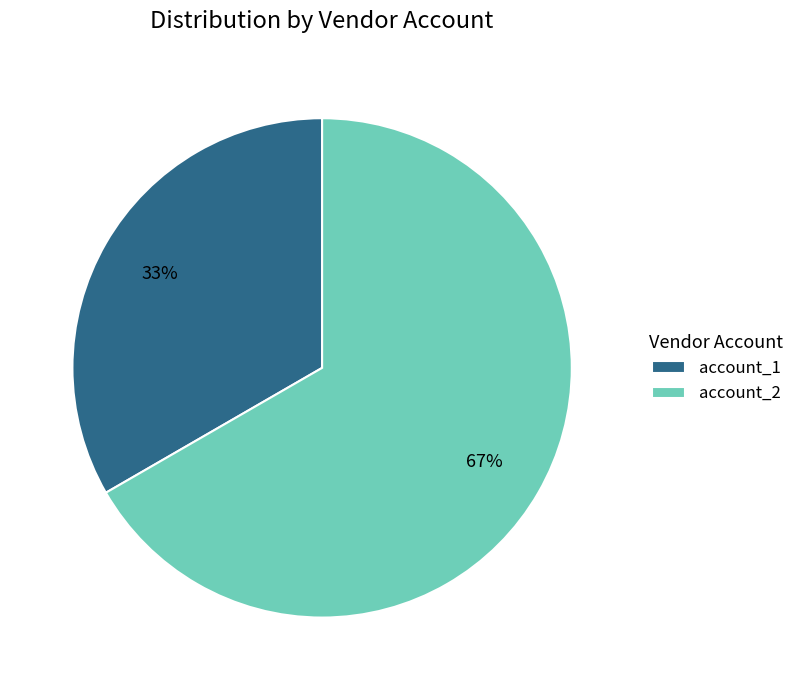

True or false: account_2 accounts for 67% of the total.

True